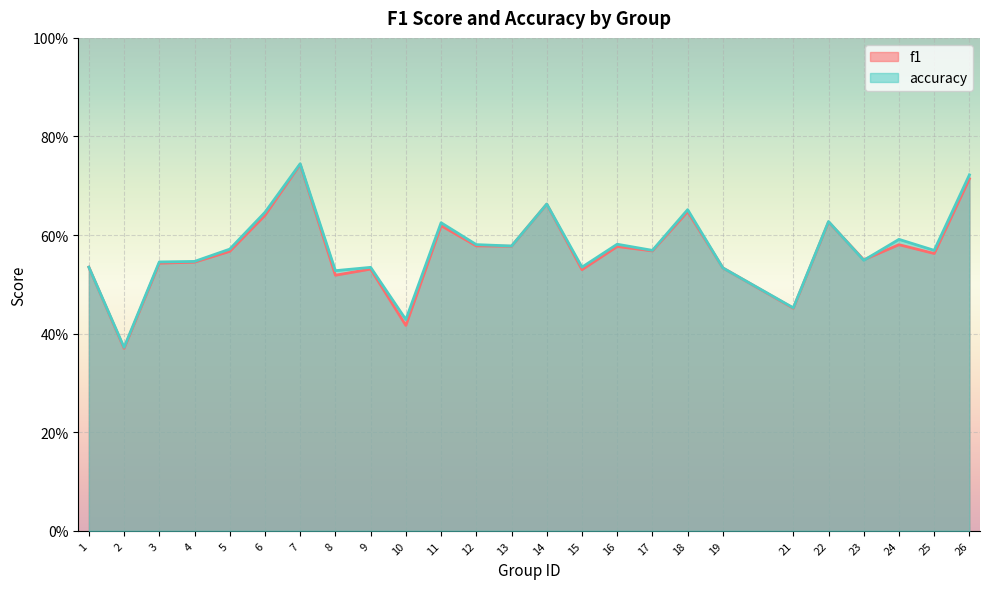

How many data points does each series have?

25